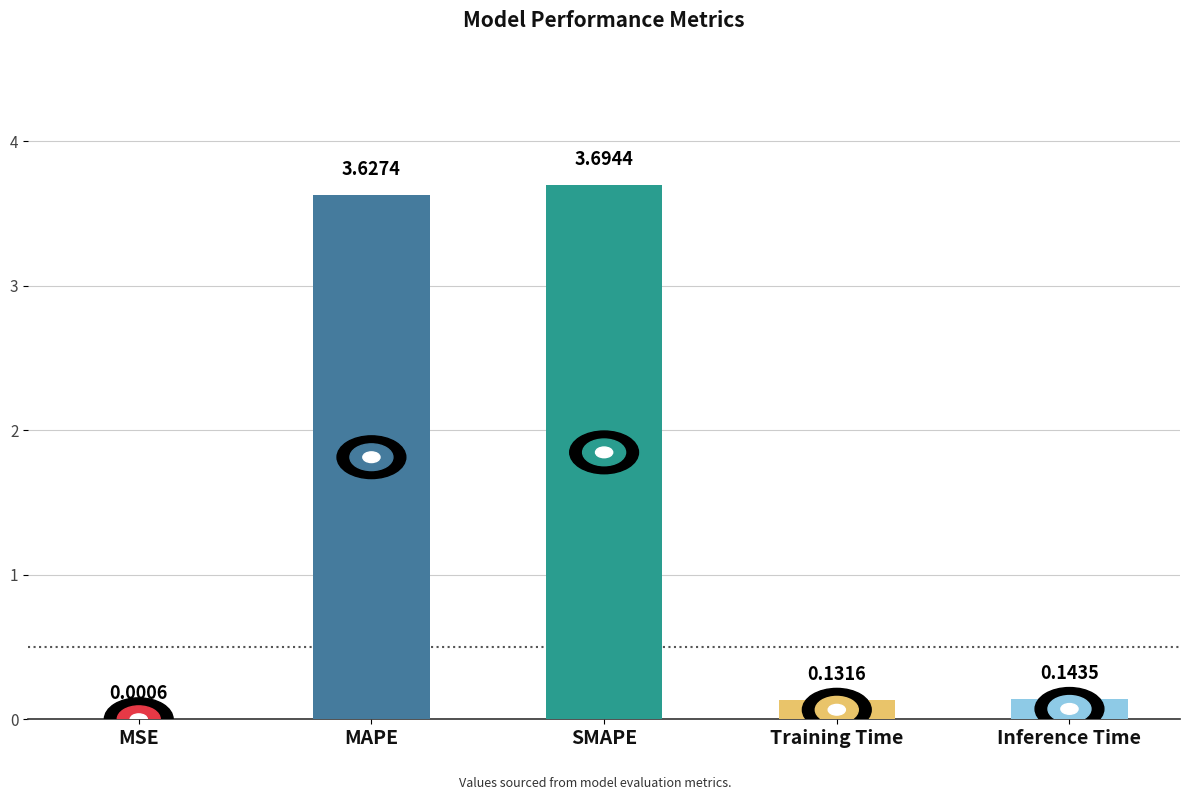

At which category does the chart reach its peak across all series?

SMAPE